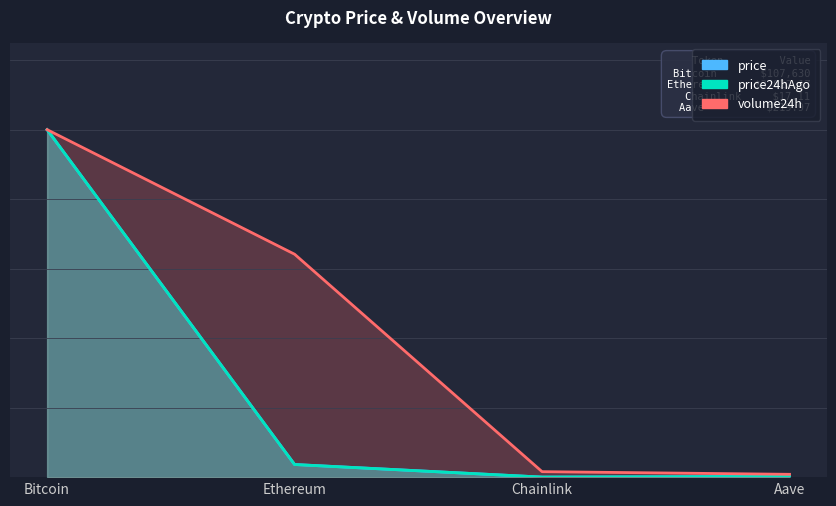

Is it true that price24hAgo equals 0.0 at Ethereum?

True